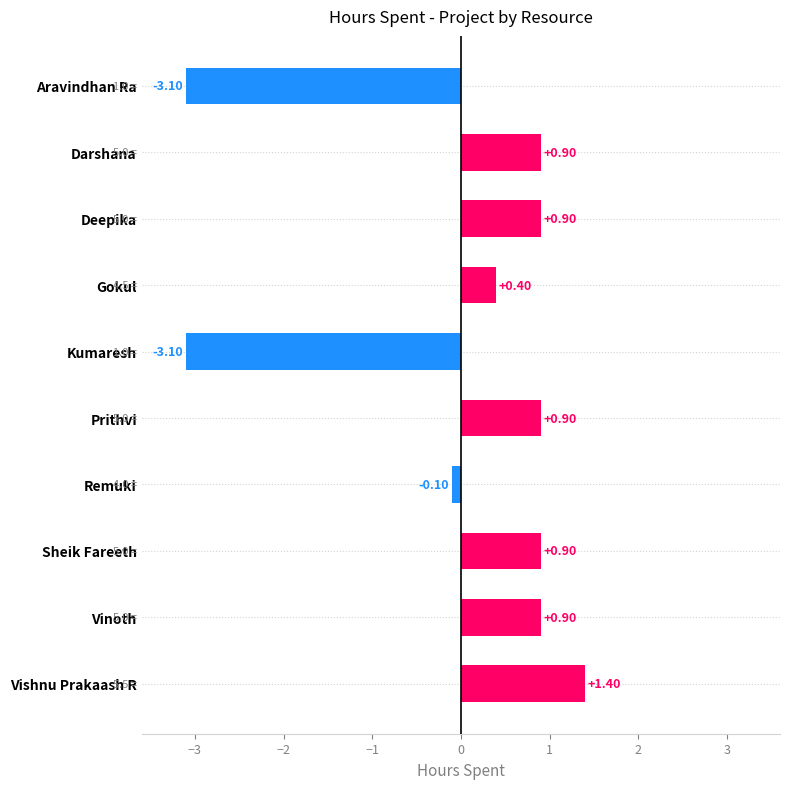

What is the label of the 7th bar from the top?

Remuki